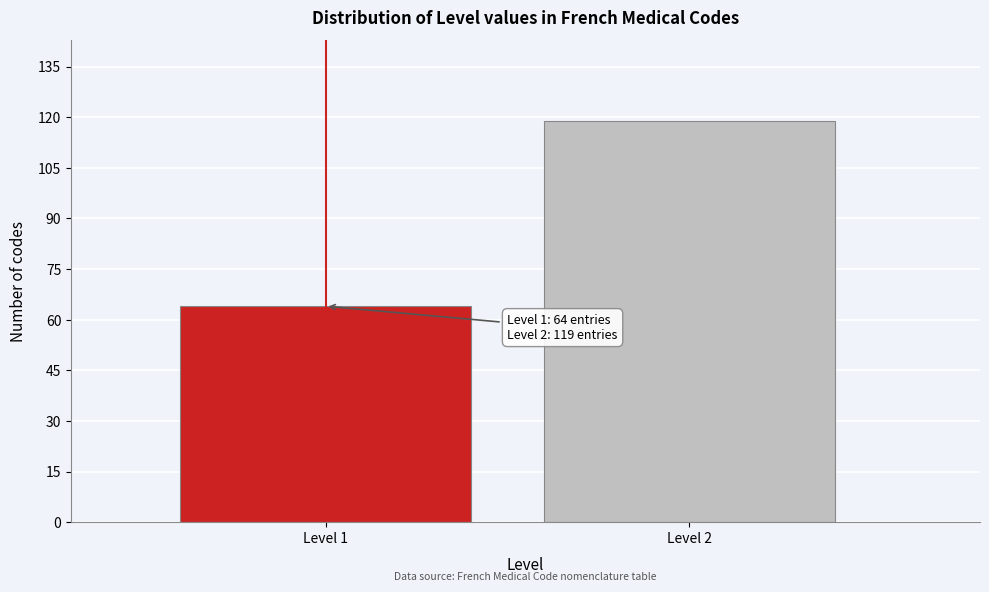

Reading left to right, list all the values displayed in this chart.

Level 1=64	Level 2=119